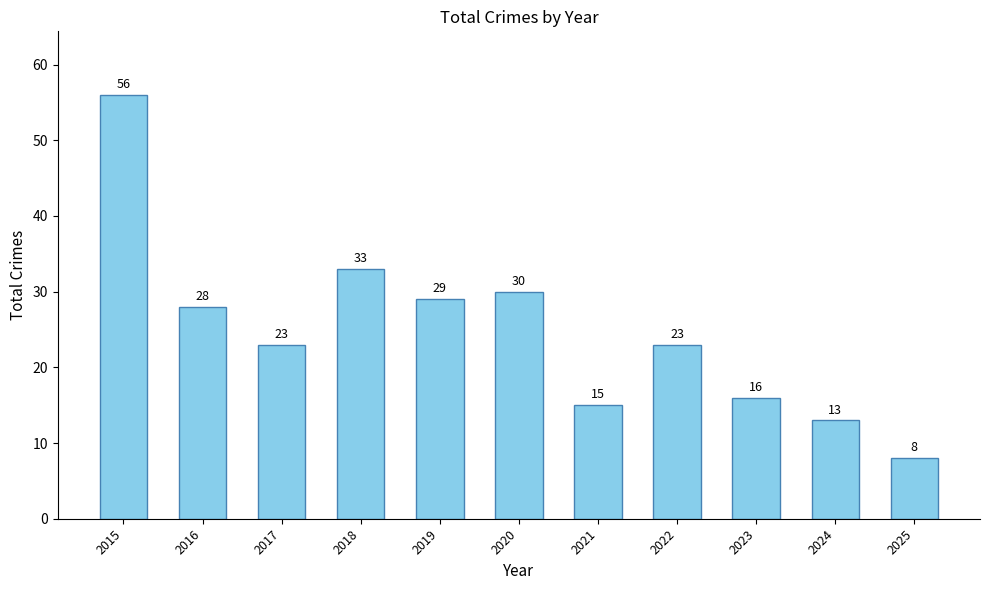

What is the sum of all values?

274